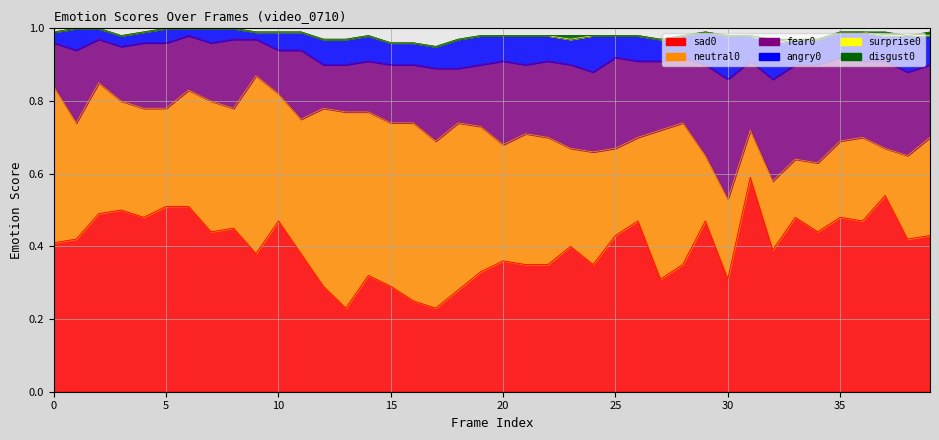

In angry0, how many points are lower than both neighbors (excluding endpoints)?

6